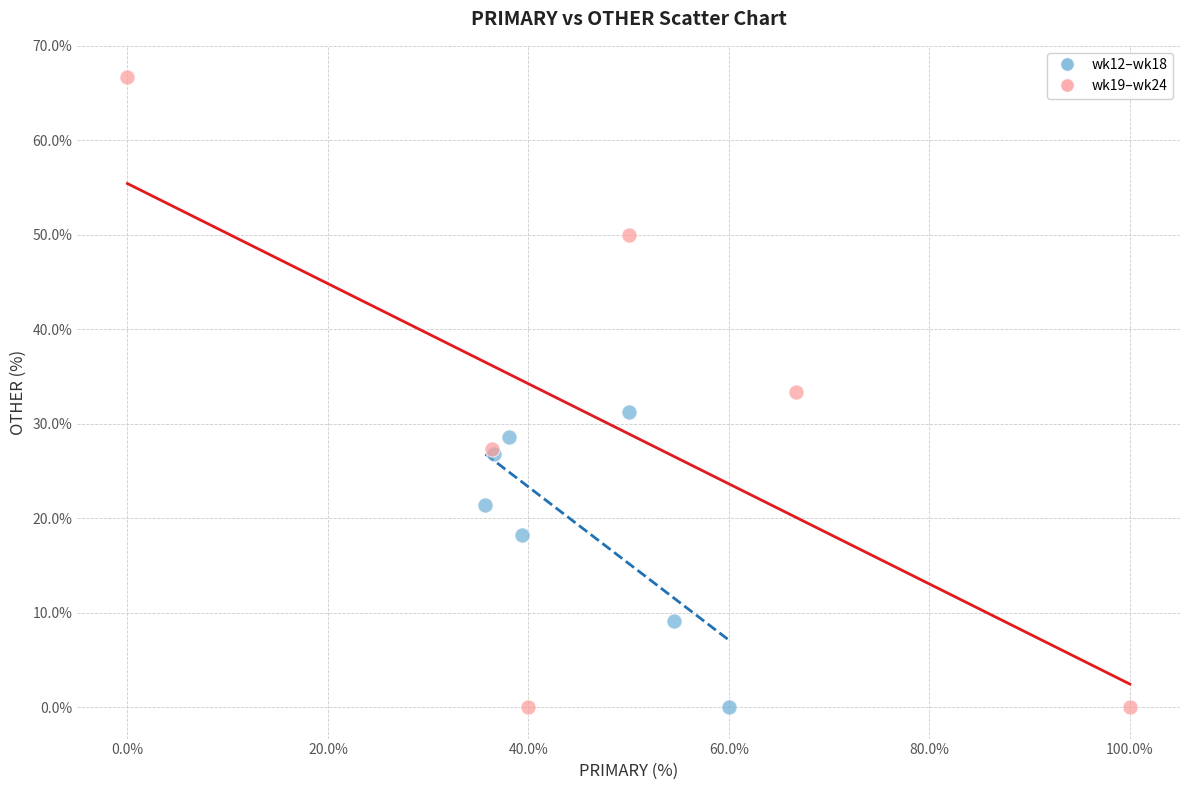

Which series reaches the maximum Y coordinate?

wk19–wk24